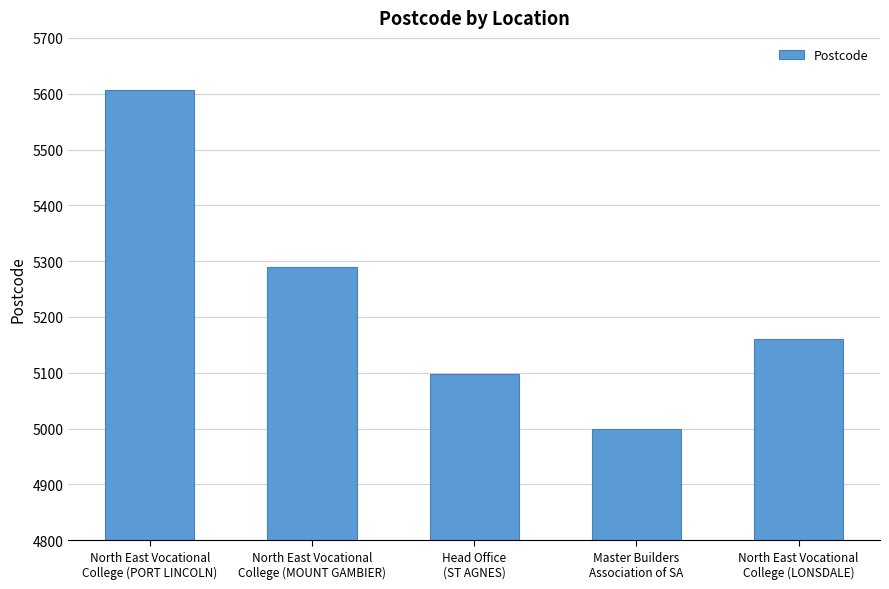

How many data points does each series have?

5